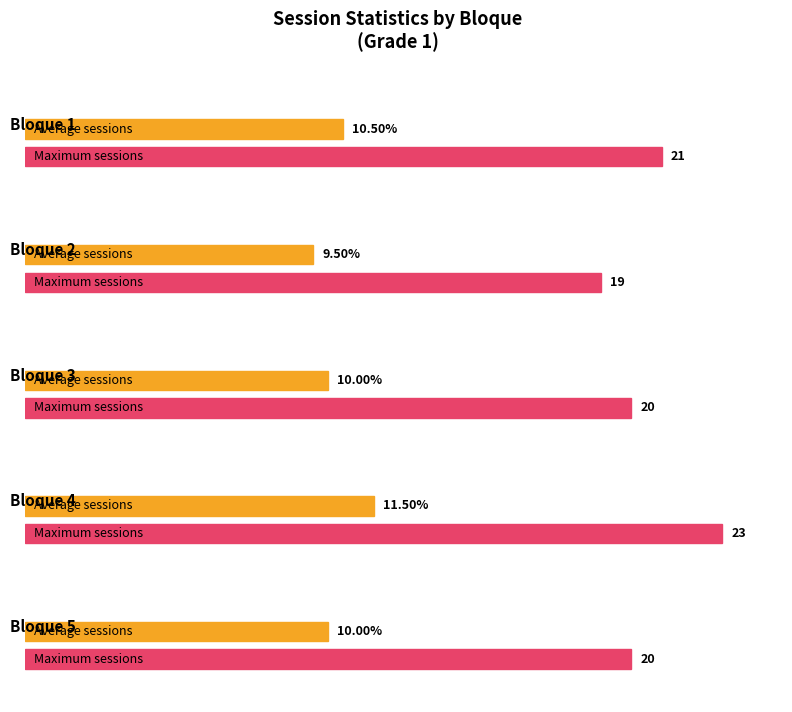

What is the sum of the values at Bloque 5 Grado 1 and Bloque 2 Grado 1?

39